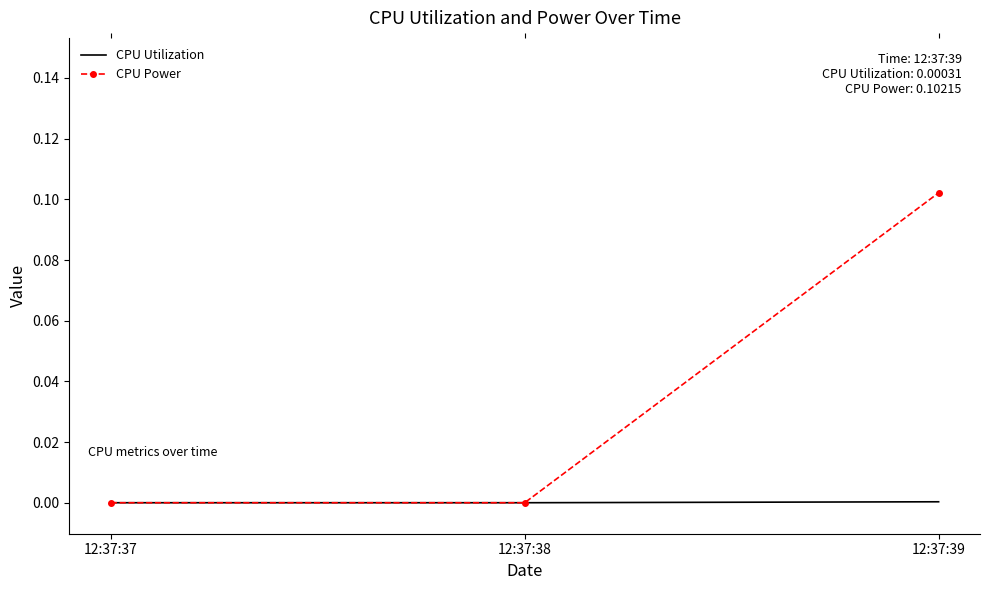

True or false: CPU Utilization has a value of 0.0 at 12:37:38.

True